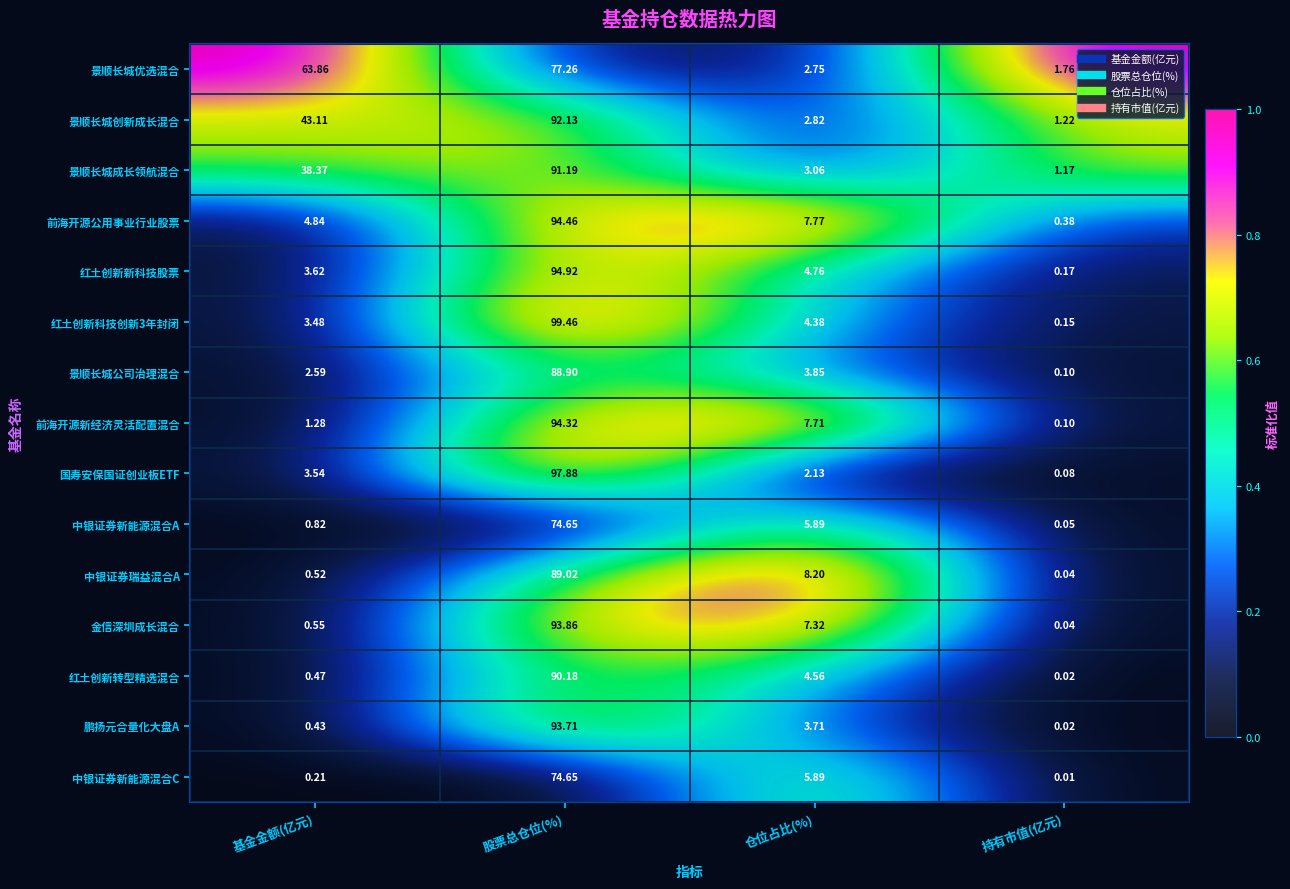

Which series has the largest total across all categories?

景顺长城优选混合